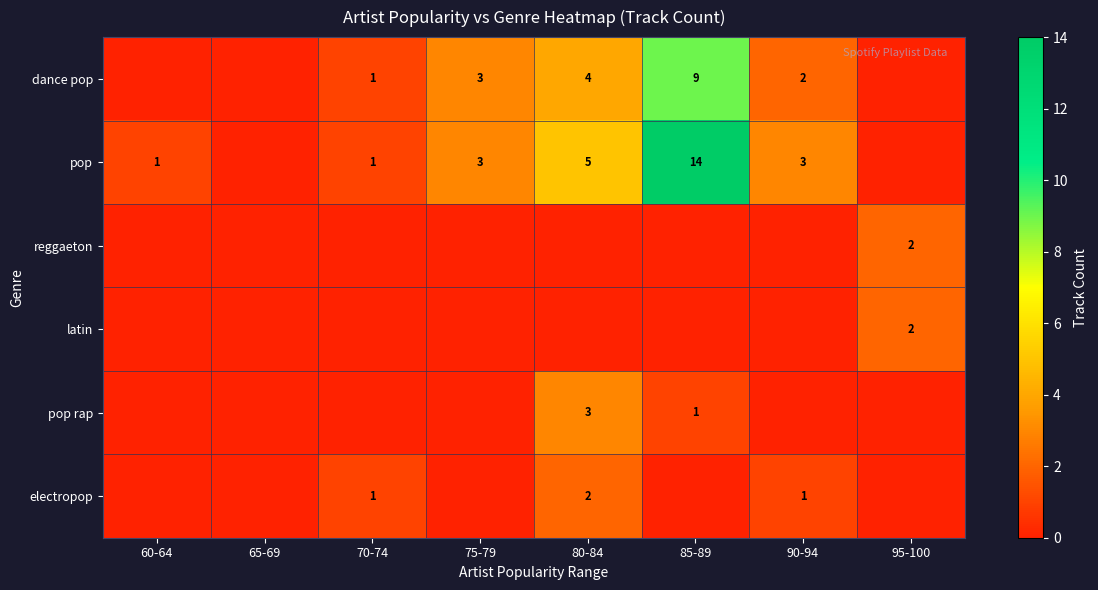

True or false: pop has a value of 7 at 80-84.

False